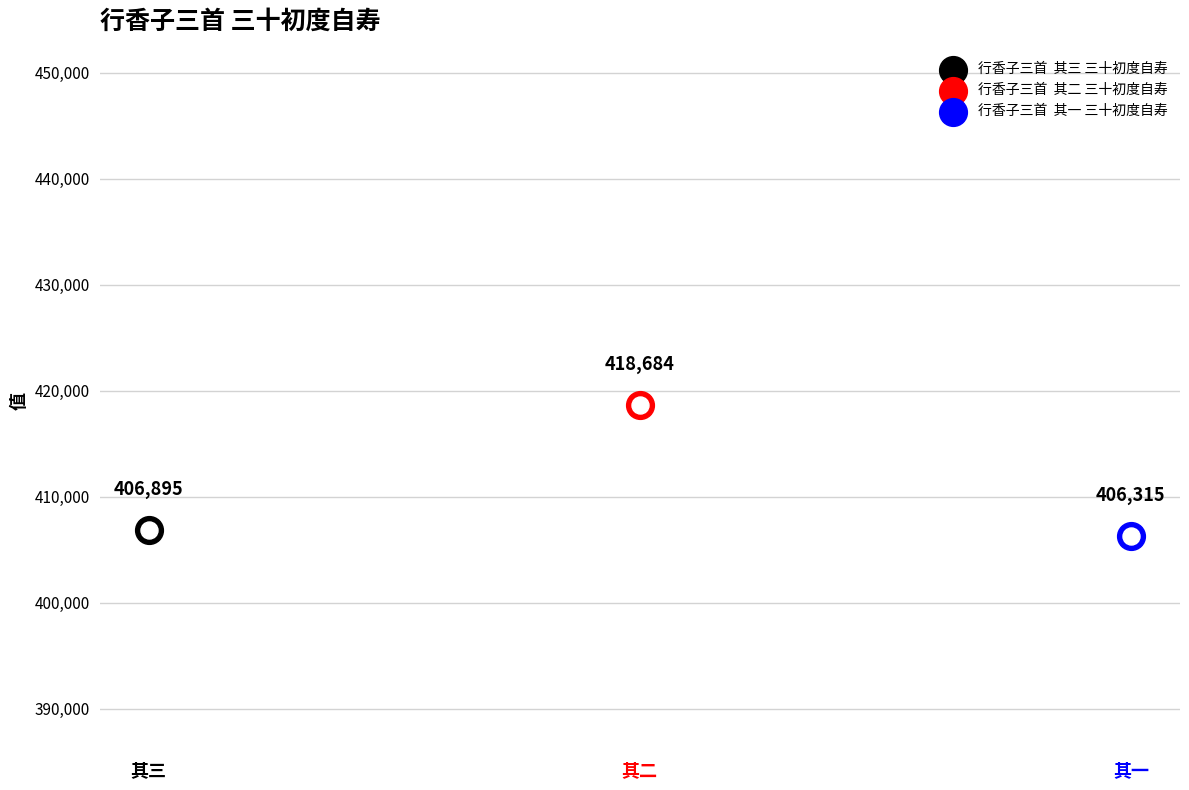

What is the ratio of the value at 行香子三首  其二 三十初度自寿 to the value at 行香子三首  其三 三十初度自寿?

1.0